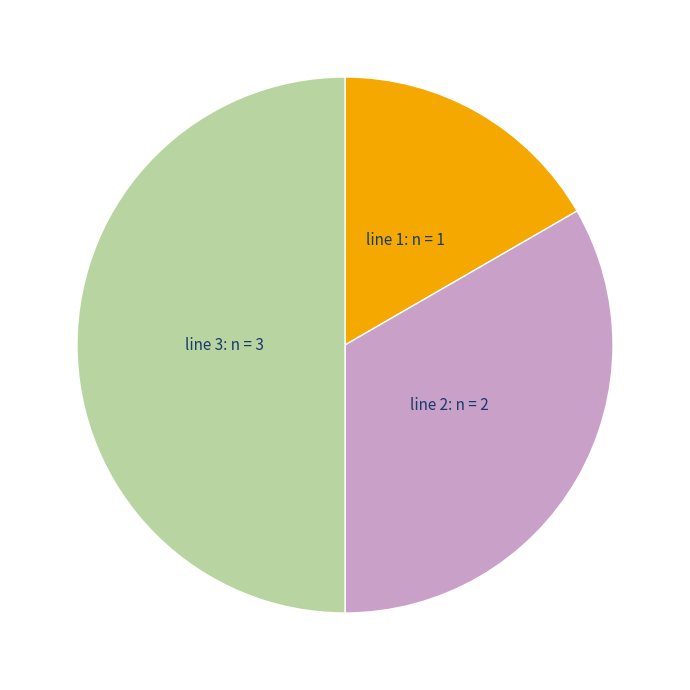

Is line 1 the majority of the pie?

No